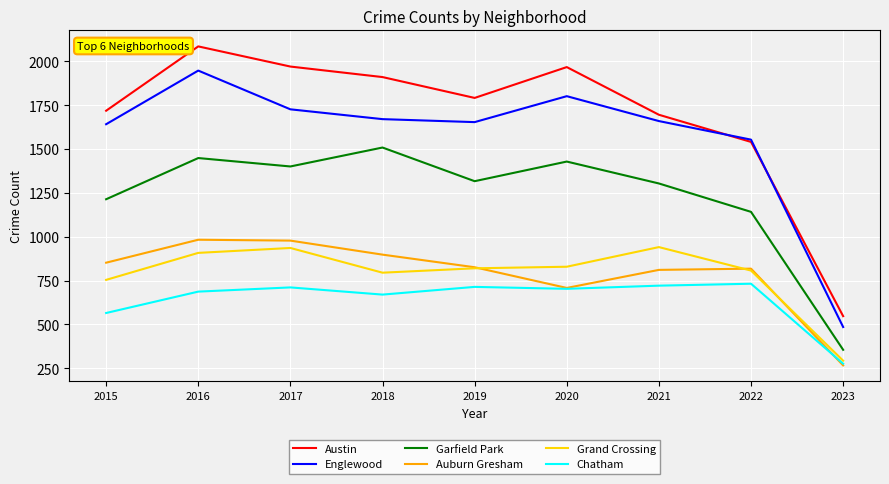

What is the maximum value shown in the chart?

2086